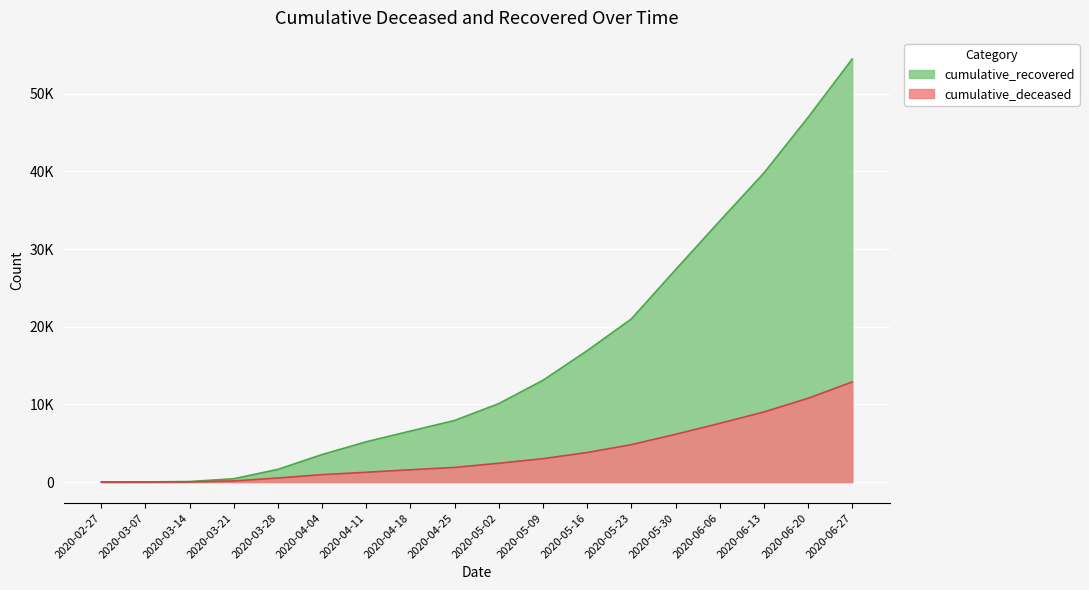

What is the label of the 16th point from the right?

2020-03-14